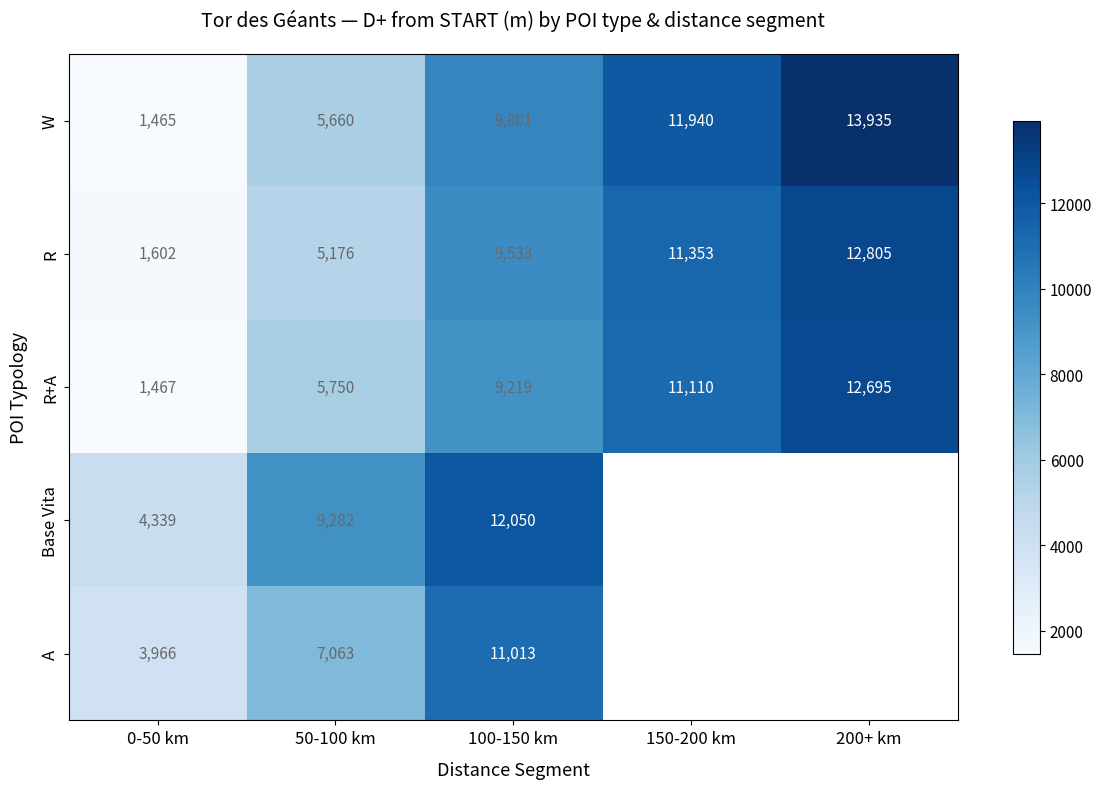

What is the total value across all series at 50-100 km?

32931